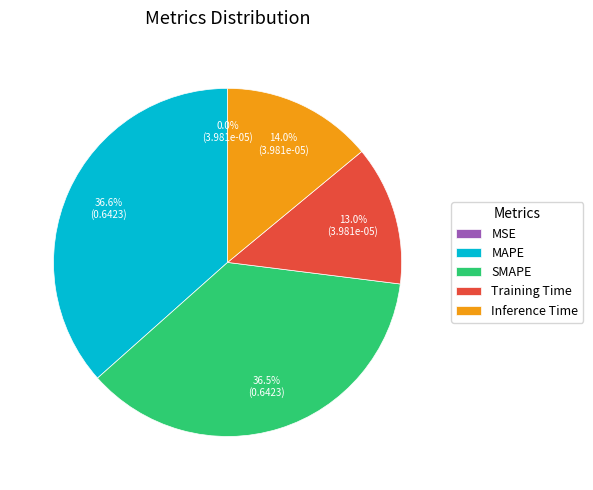

Is there a majority slice in this chart?

No